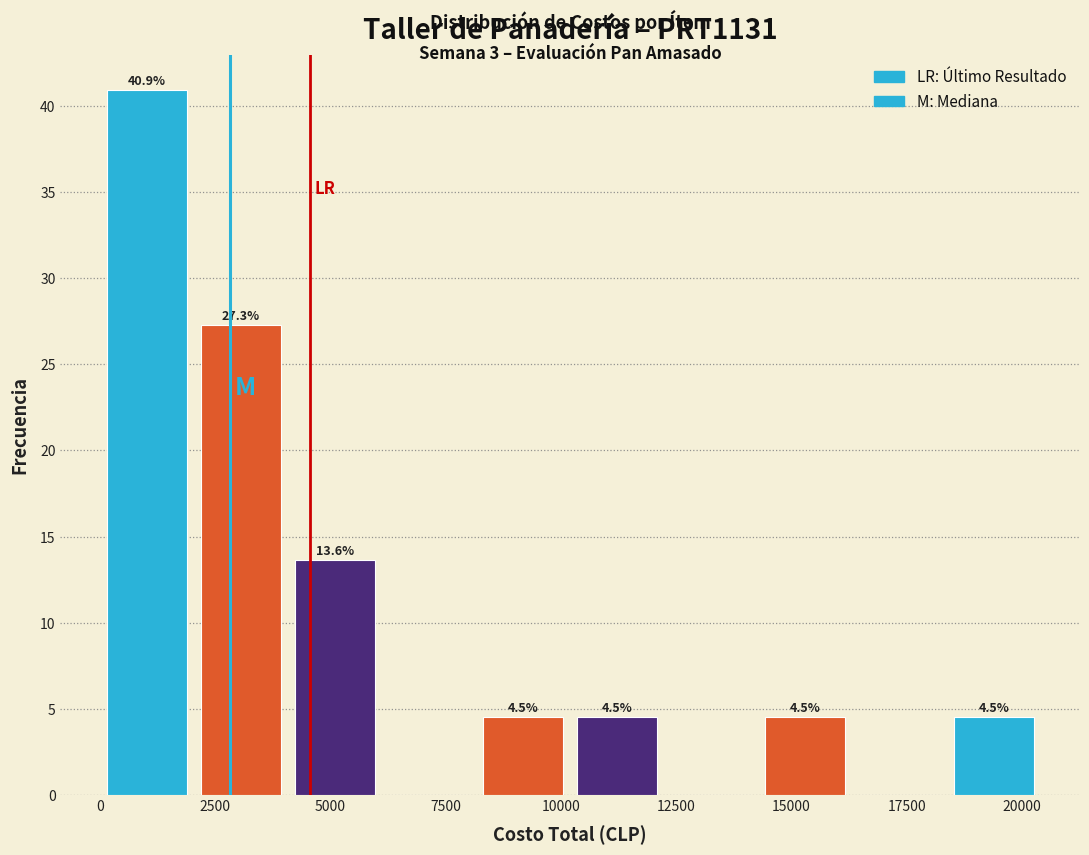

Which range on the x-axis has the tallest bar?

0 to 2000